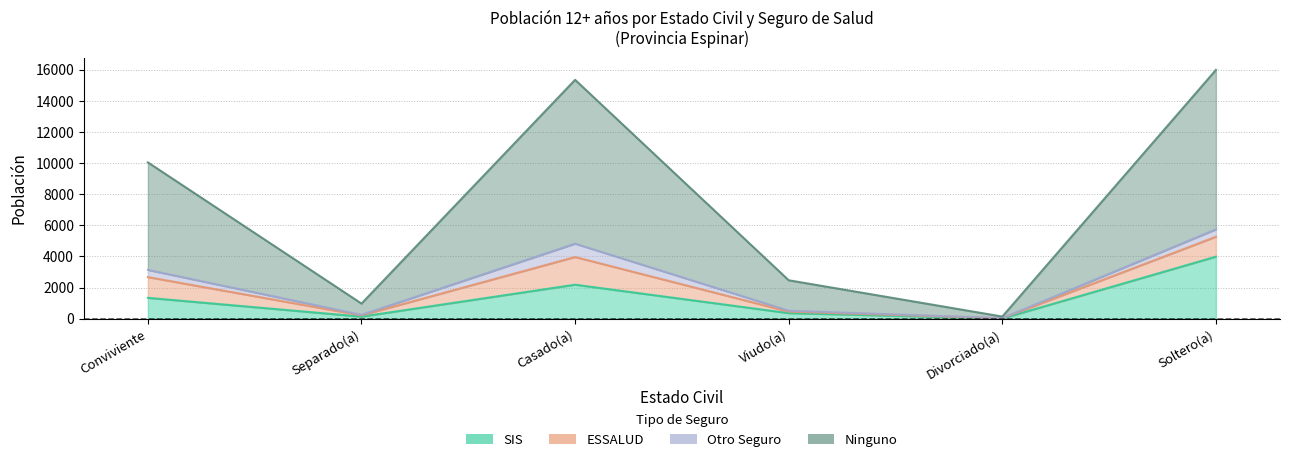

Is it true that Ninguno equals 51 at Divorciado(a)?

False